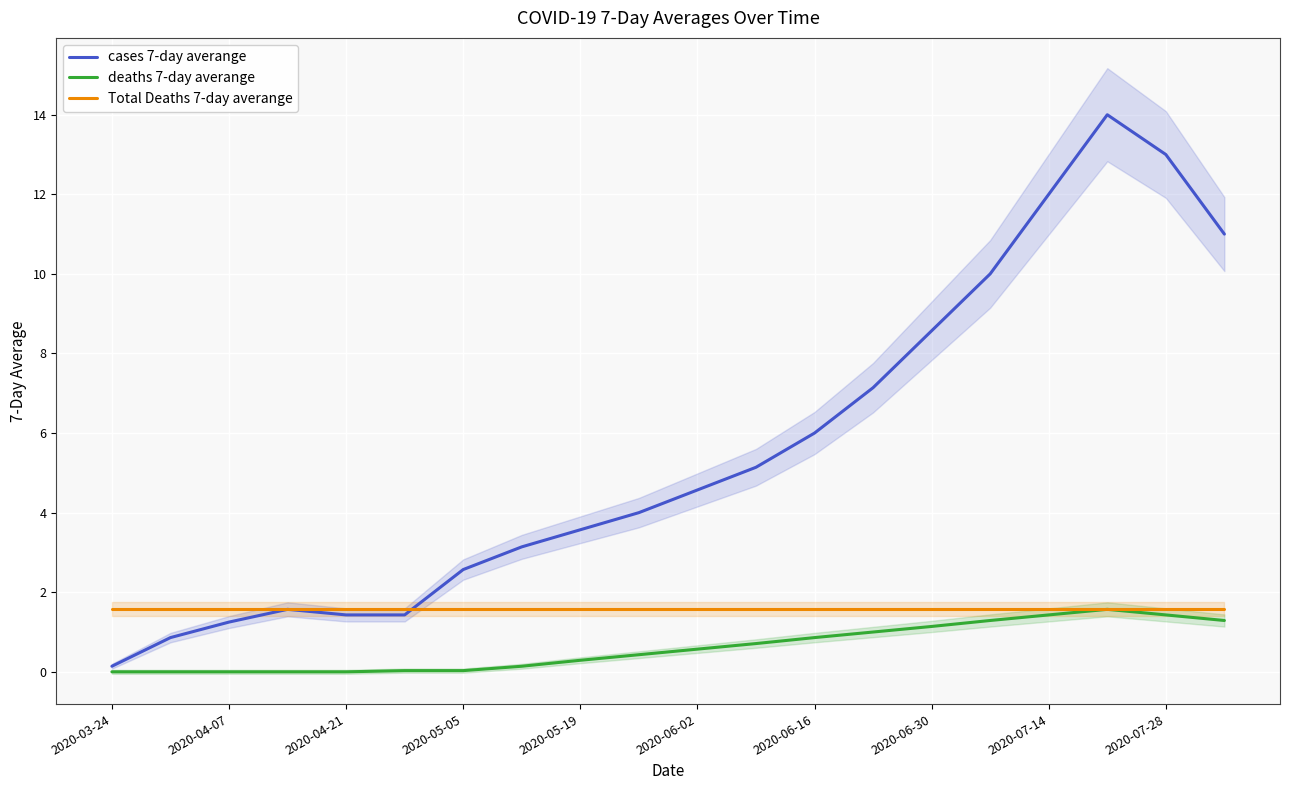

Which series has the widest spread of values?

cases 7-day averange